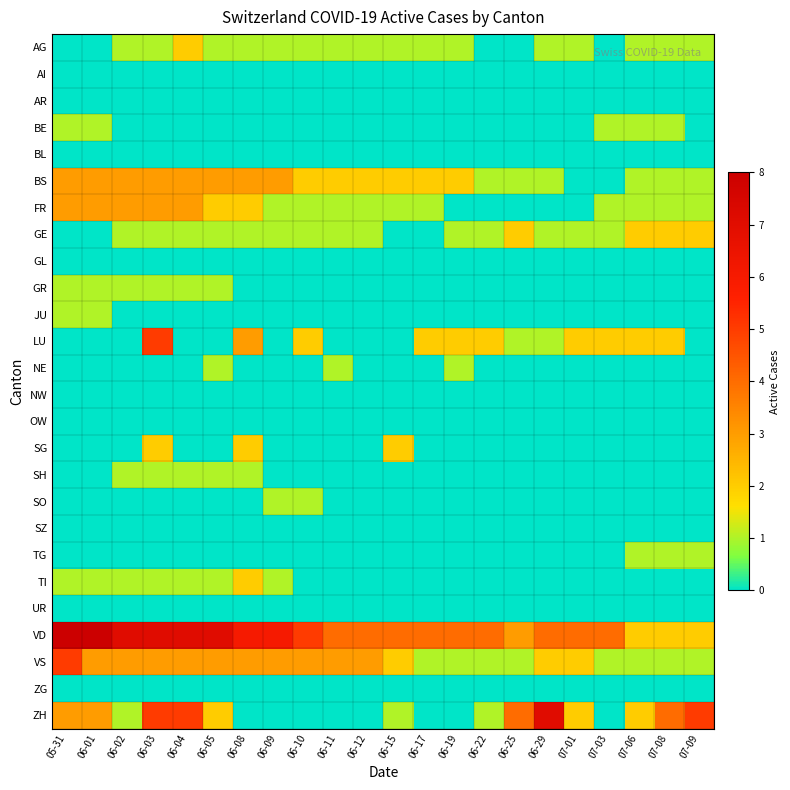

At 06-01, list the series in order from smallest to largest.

AG, AI, AR, BL, GE, GL, LU, NE, NW, OW, SG, SH, SO, SZ, TG, UR, ZG, BE, GR, JU, TI, BS, FR, VS, ZH, VD